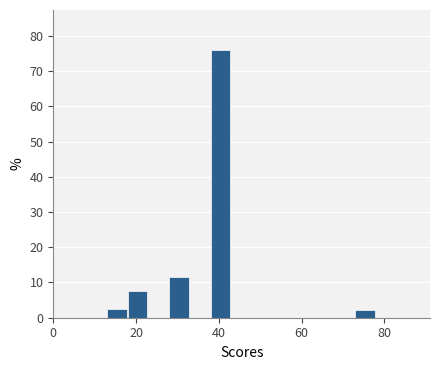

Around what value on the x-axis is the tallest bar? Give the approximate position of its centre, as read against the axis.

40